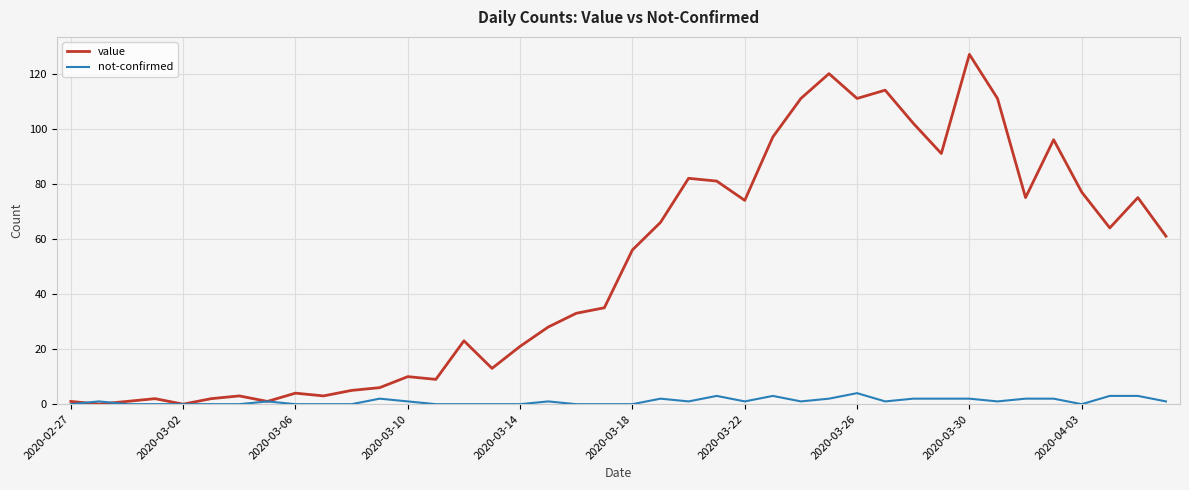

What is the maximum value for not-confirmed?

4